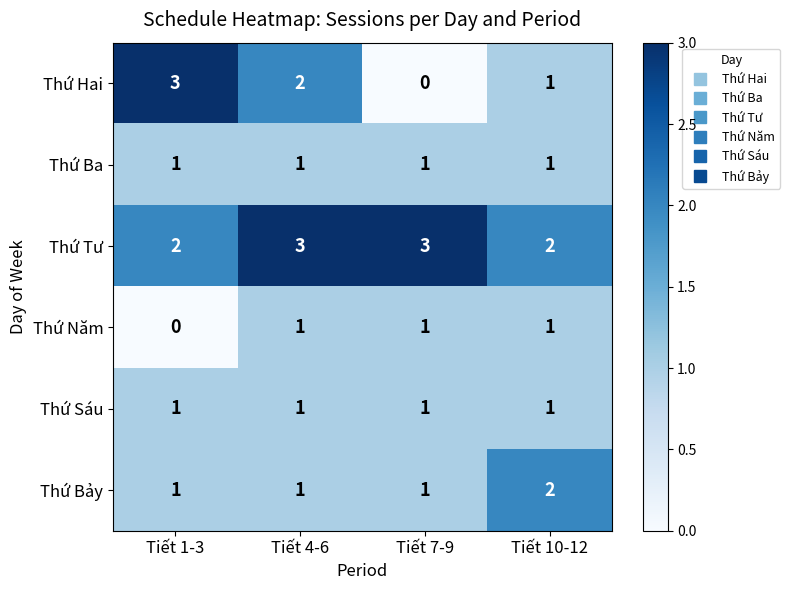

Is it true that Thứ Tư equals 3 at Tiết 7-9?

True